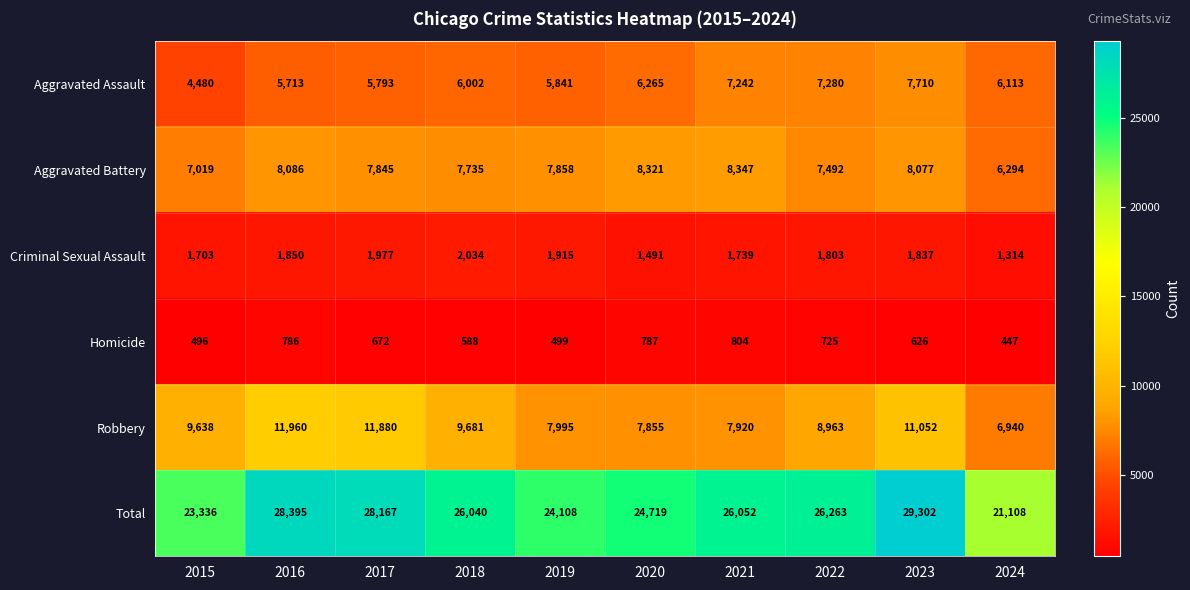

Which series changed the most between 2016 and 2022?

Robbery